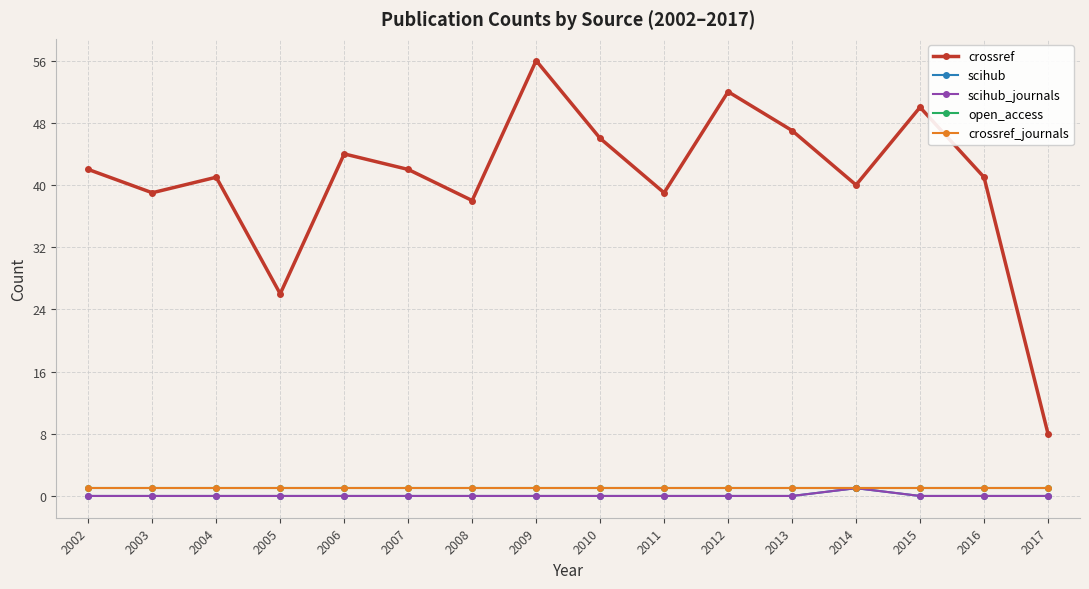

What is the average value of the open_access series?

1